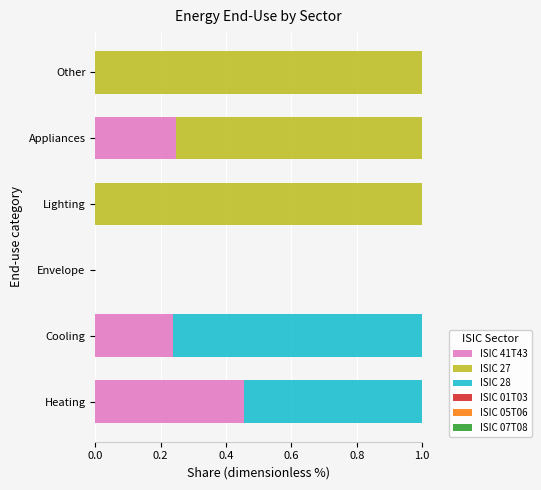

The ISIC 41T43 series shows 0.4 at Appliances. True or false?

False